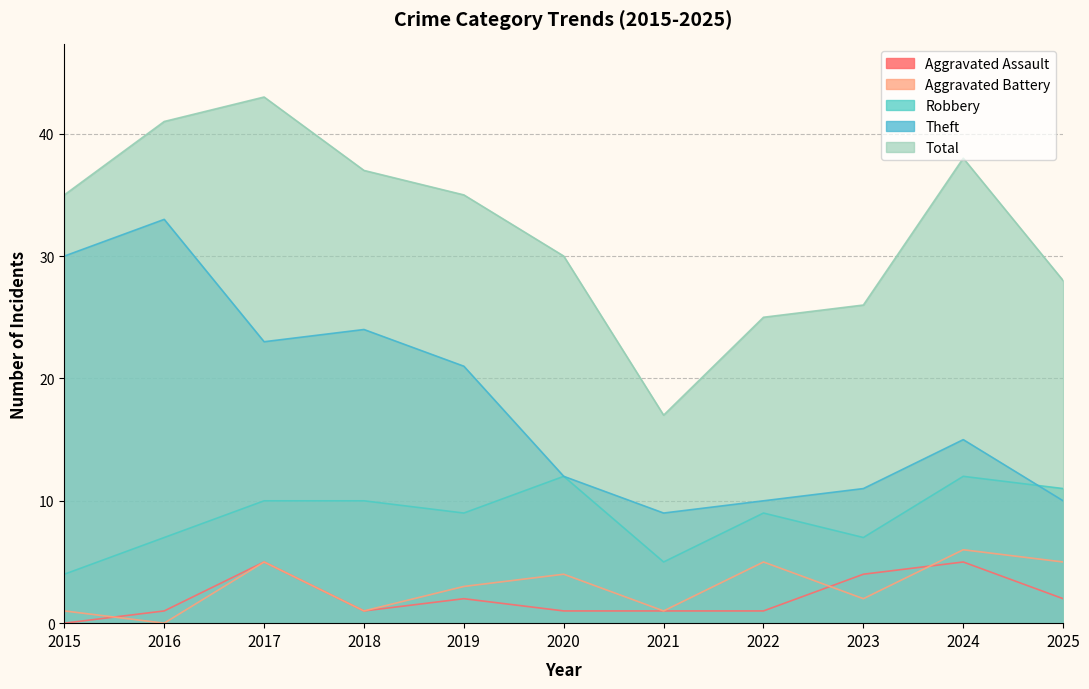

The value of Aggravated Assault at 2022 is 1. True or false?

False